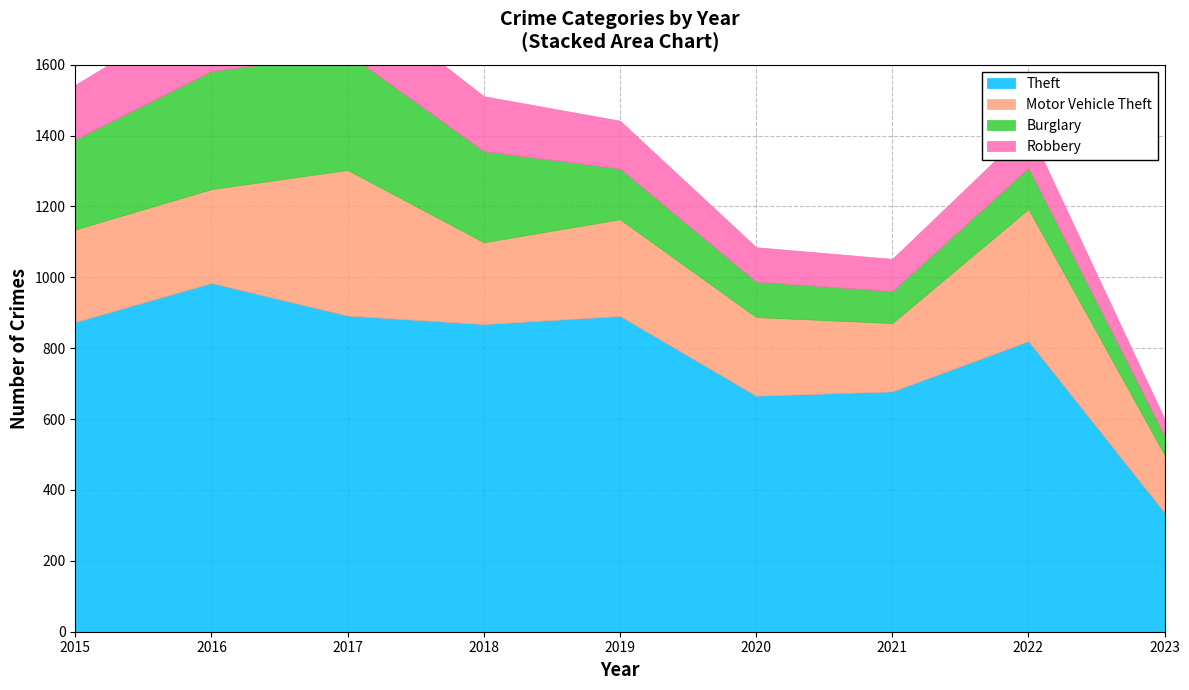

True or false: Theft has a value of 891 at 2019.

True